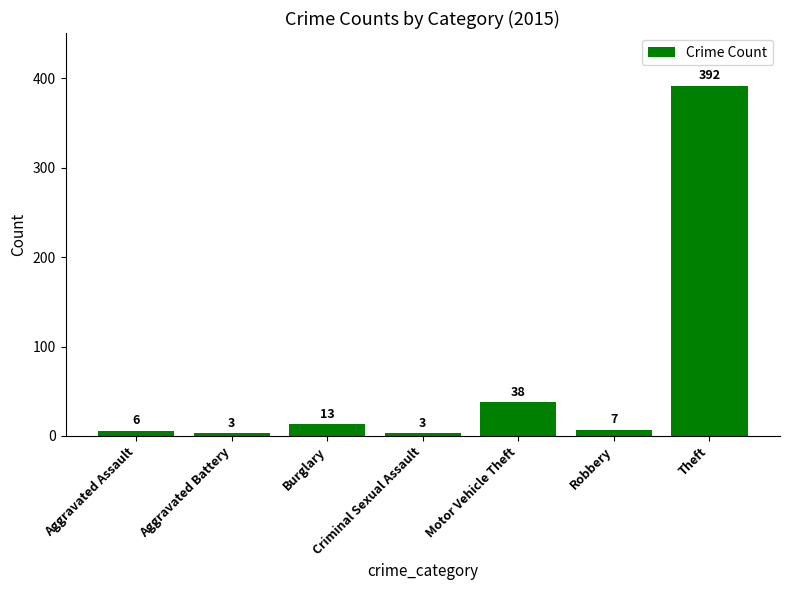

What is the label of the 5th bar from the left?

Motor Vehicle Theft